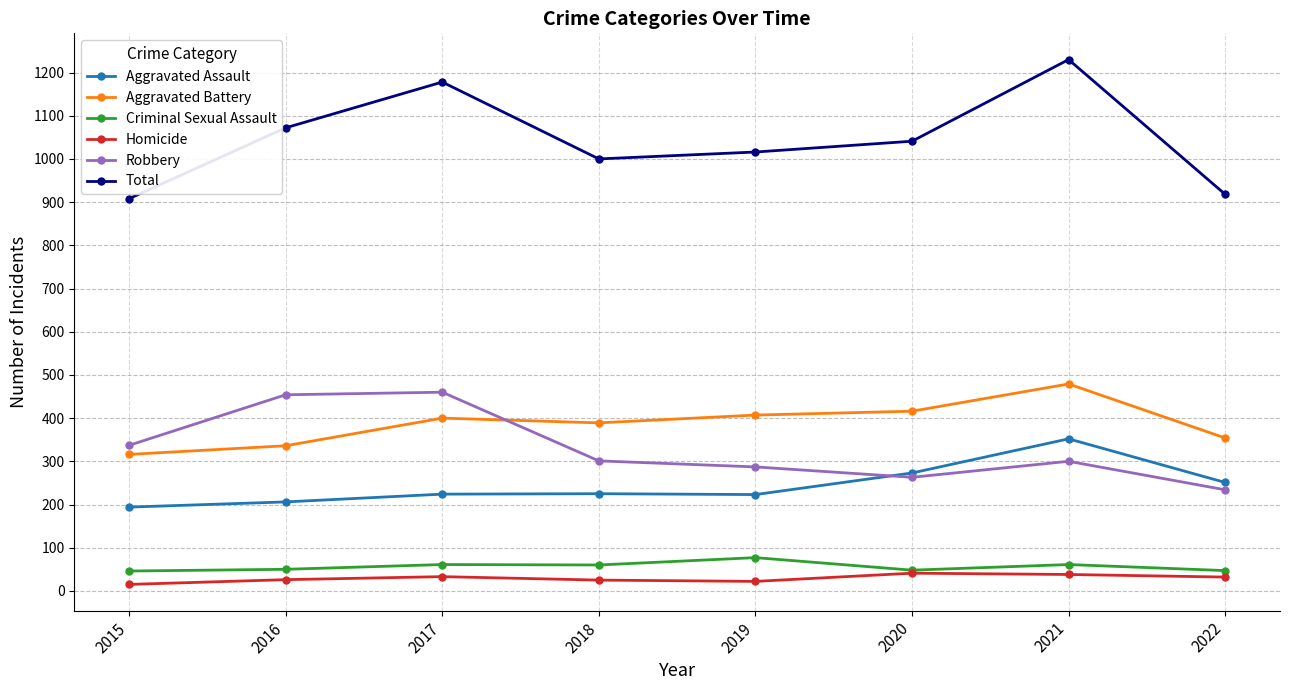

At how many categories does at least one series exceed 555?

8